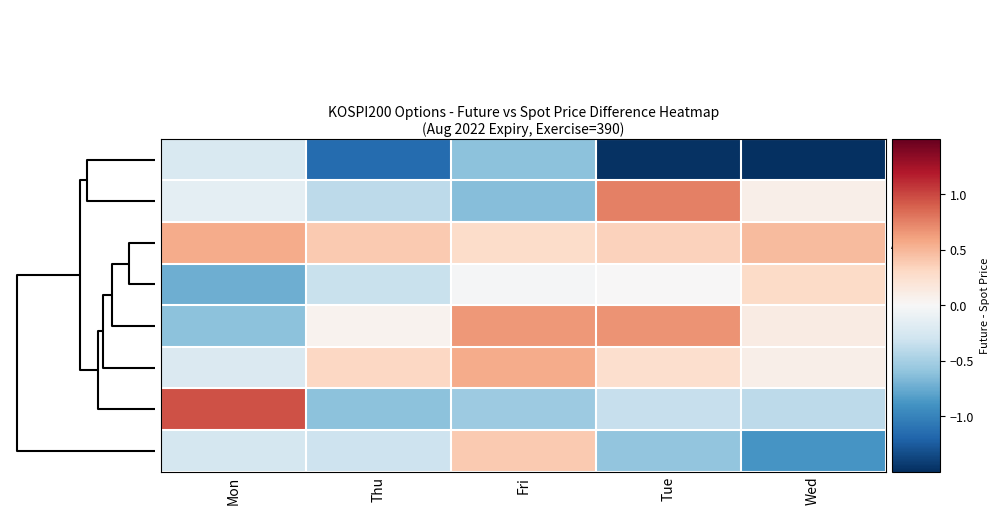

Reading left to right, transcribe all the data shown in this chart.

Mar-W1: Mon=-0.2	Thu=-1.2	Fri=-0.6	Tue=-1.5	Wed=-2.6
Feb-W2: Mon=-0.2	Thu=-0.4	Fri=-0.6	Tue=0.8	Wed=0.1
Apr-W1: Mon=0.6	Thu=0.4	Fri=0.3	Tue=0.3	Wed=0.5
Mar-W2: Mon=-0.7	Thu=-0.3	Fri=-0.0	Tue=0.0	Wed=0.3
Feb-W1: Mon=-0.6	Thu=0.1	Fri=0.6	Tue=0.7	Wed=0.1
Mar-W4: Mon=-0.2	Thu=0.3	Fri=0.6	Tue=0.2	Wed=0.1
Feb-W3: Mon=1.0	Thu=-0.6	Fri=-0.5	Tue=-0.3	Wed=-0.4
Mar-W3: Mon=-0.3	Thu=-0.3	Fri=0.4	Tue=-0.6	Wed=-0.9